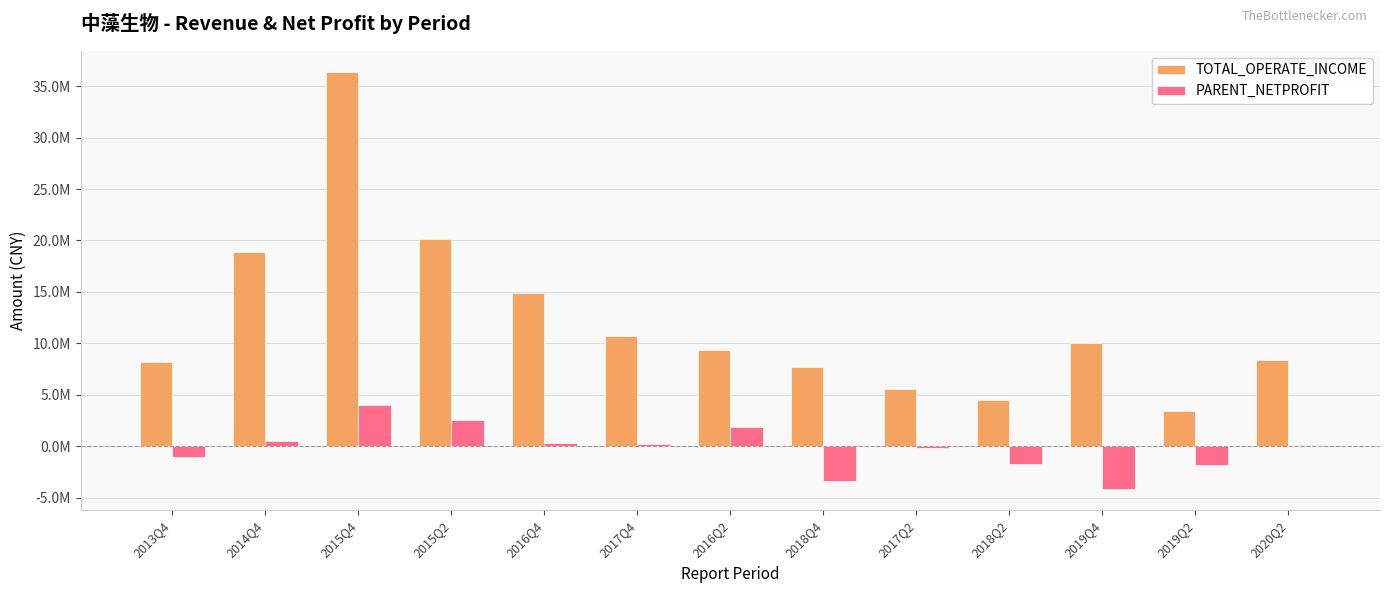

Are the bars horizontal?

No